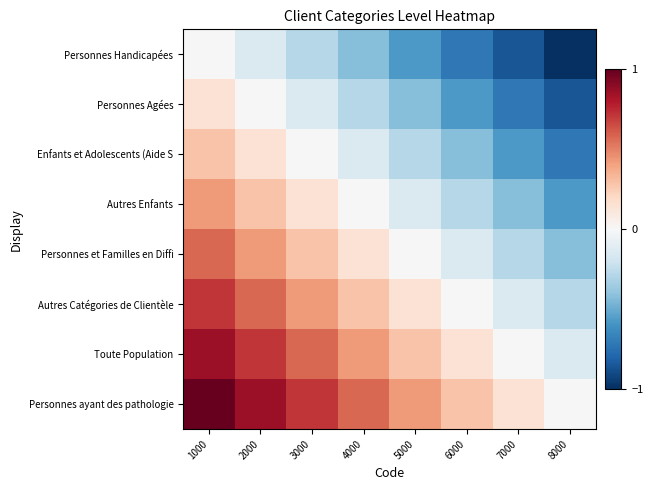

Reading left to right, list all the values displayed in this chart.

Personnes Handicapées: 1000=0.0	2000=-0.1	3000=-0.3	4000=-0.4	5000=-0.6	6000=-0.7	7000=-0.9	8000=-1.0
Personnes Agées: 1000=0.1	2000=0.0	3000=-0.1	4000=-0.3	5000=-0.4	6000=-0.6	7000=-0.7	8000=-0.9
Enfants et Adolescents (Aide S: 1000=0.3	2000=0.1	3000=0.0	4000=-0.1	5000=-0.3	6000=-0.4	7000=-0.6	8000=-0.7
Autres Enfants: 1000=0.4	2000=0.3	3000=0.1	4000=0.0	5000=-0.1	6000=-0.3	7000=-0.4	8000=-0.6
Personnes et Familles en Diffi: 1000=0.6	2000=0.4	3000=0.3	4000=0.1	5000=0.0	6000=-0.1	7000=-0.3	8000=-0.4
Autres Catégories de Clientèle: 1000=0.7	2000=0.6	3000=0.4	4000=0.3	5000=0.1	6000=0.0	7000=-0.1	8000=-0.3
Toute Population: 1000=0.9	2000=0.7	3000=0.6	4000=0.4	5000=0.3	6000=0.1	7000=0.0	8000=-0.1
Personnes ayant des pathologie: 1000=1.0	2000=0.9	3000=0.7	4000=0.6	5000=0.4	6000=0.3	7000=0.1	8000=0.0